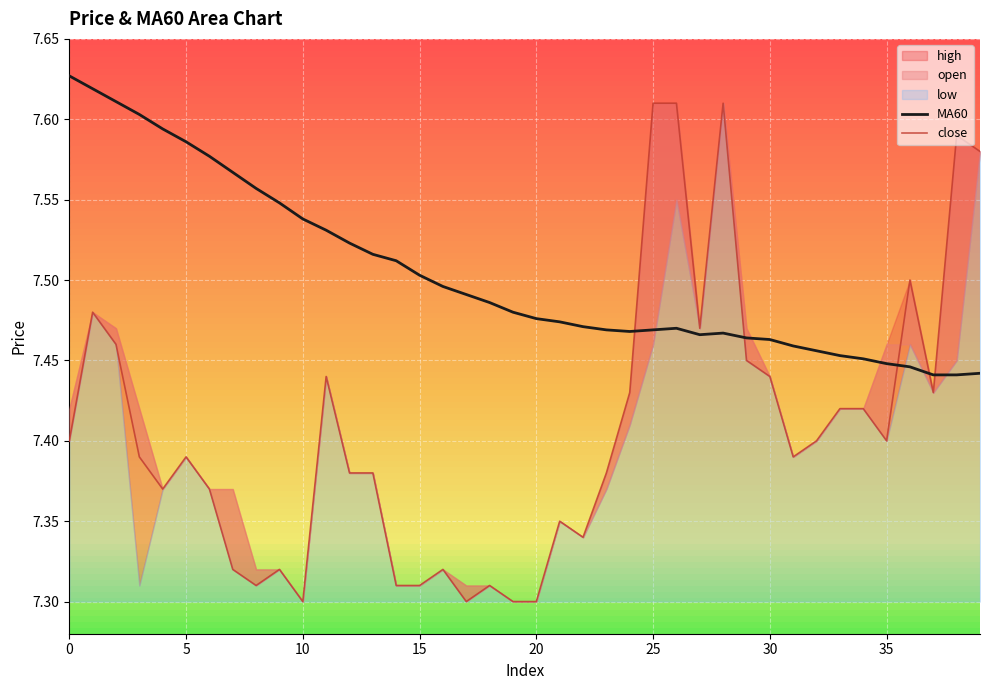

What is the smallest value displayed?

7.3